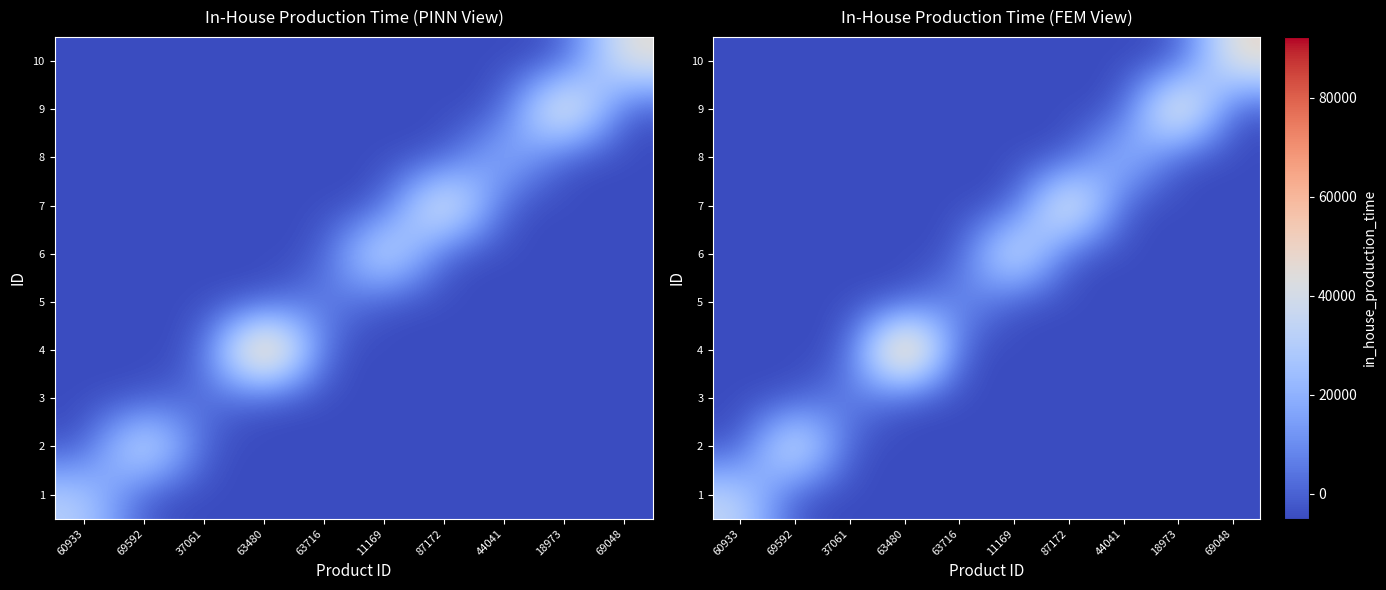

Rank the series at 44041 from highest to lowest value.

8, 1, 2, 3, 4, 5, 6, 7, 9, 10